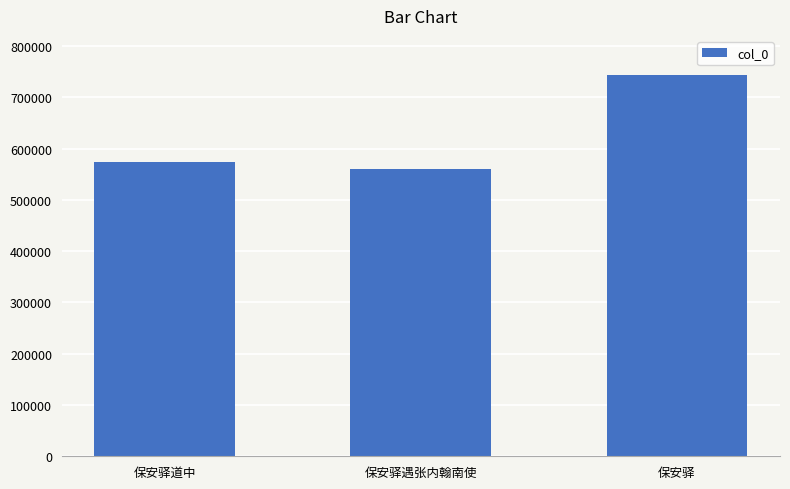

Between 保安驿遇张内翰南使 and 保安驿道中, which is larger?

保安驿道中